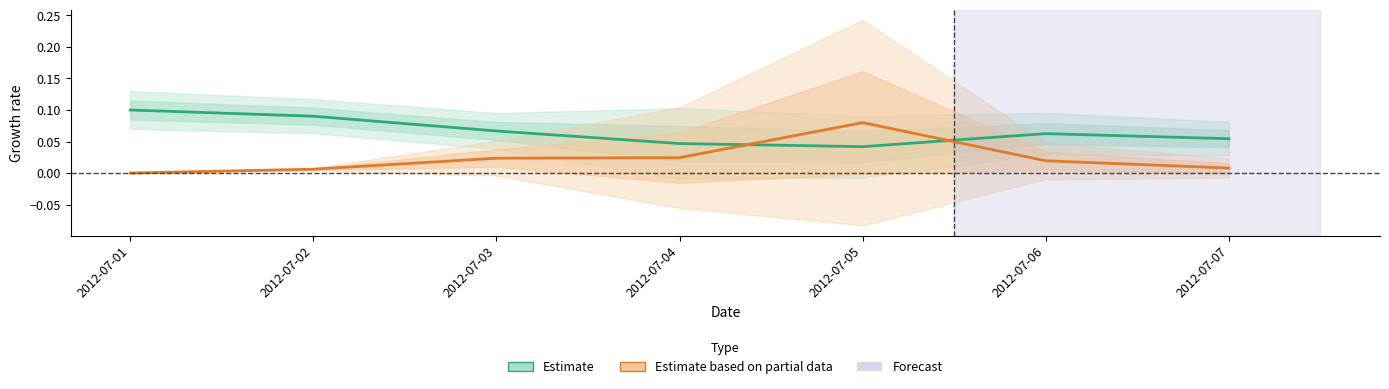

What is the difference between the maximum and minimum values in the Estimate based on partial data series?

0.1